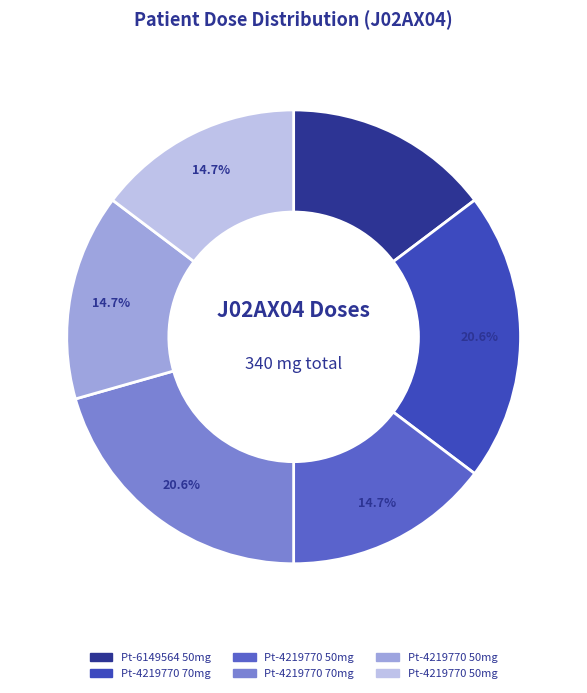

How many segments does this pie chart have?

6